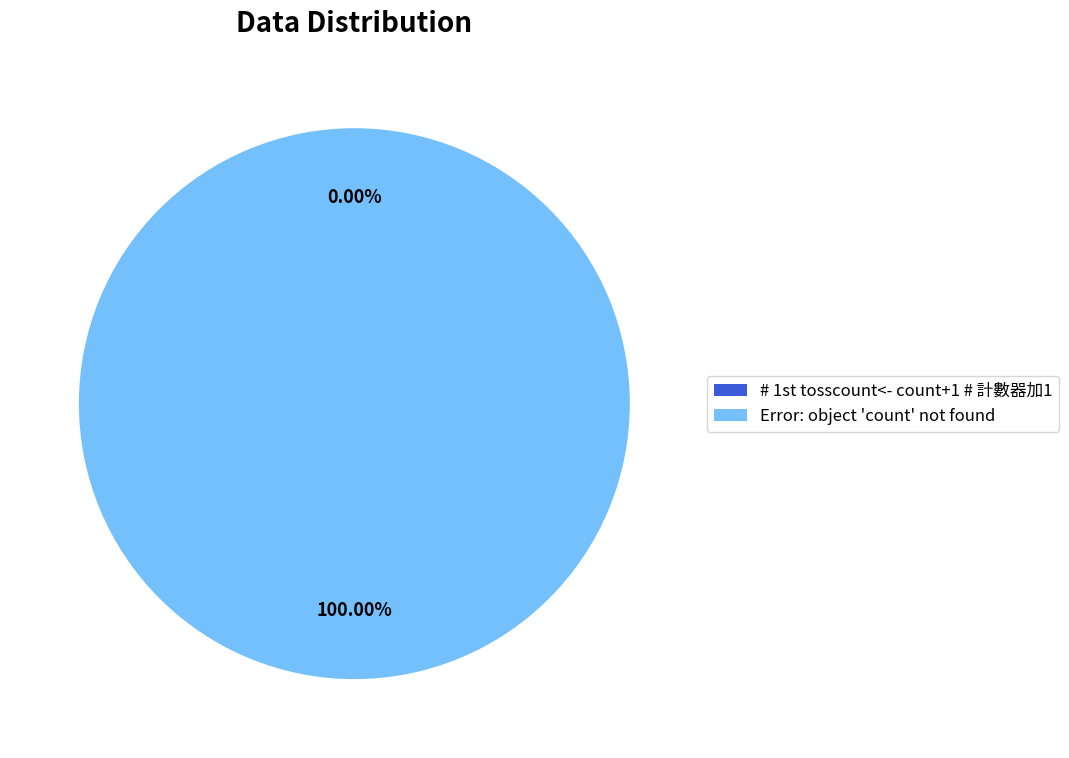

Count the number of slices in the pie.

2